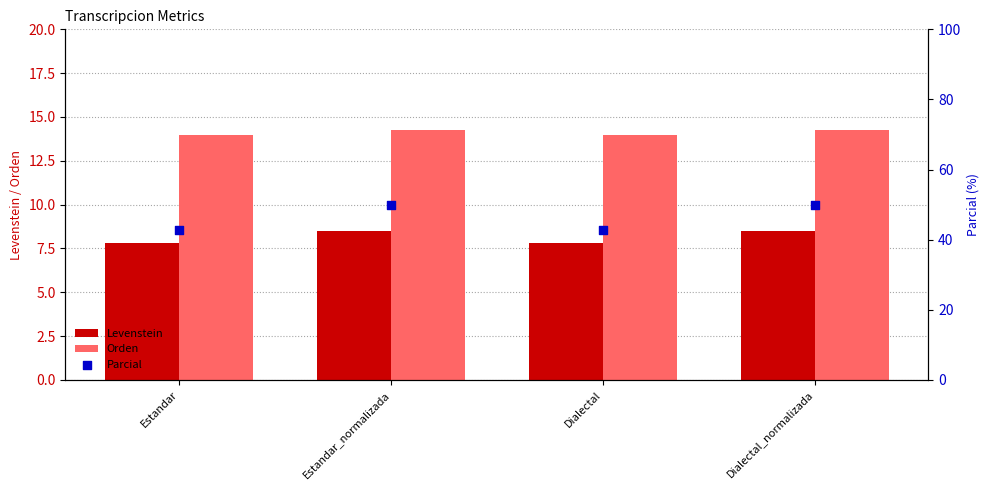

Which series contains the lowest Y value?

Levenstein